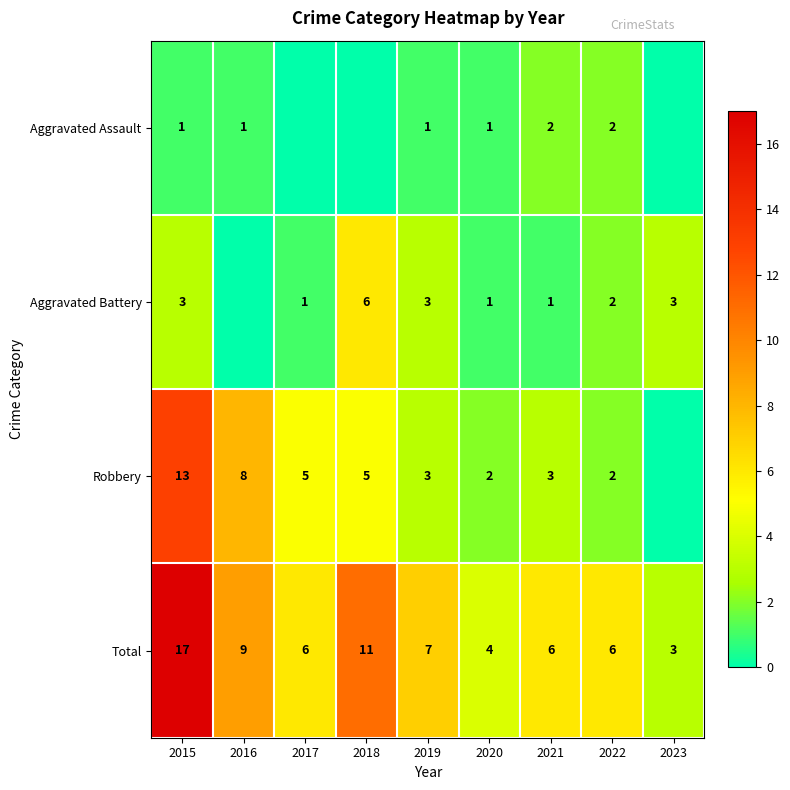

The Total series shows 8 at 2017. True or false?

False